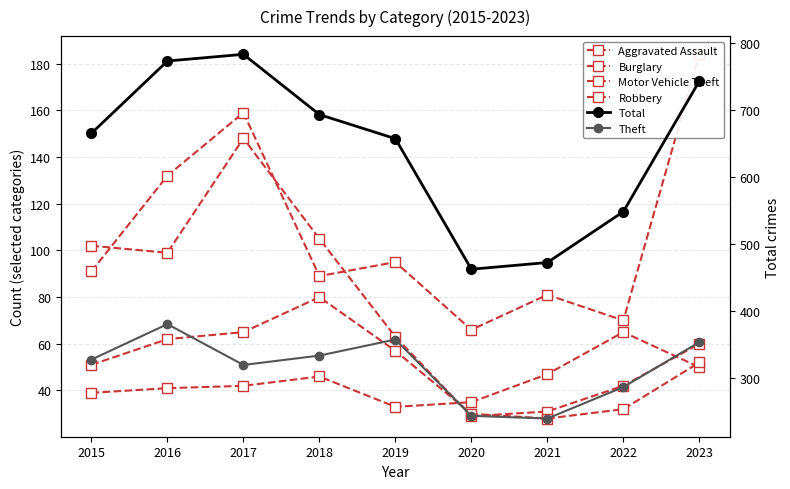

In Aggravated Assault, how many points are lower than both neighbors (excluding endpoints)?

1